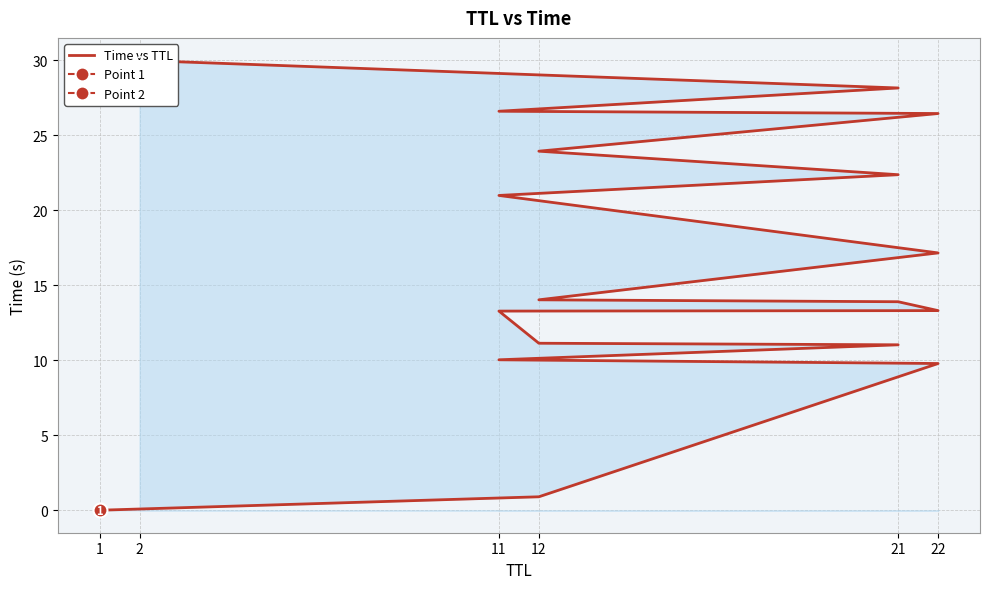

What is the change in value from 12 to 21?

+10.1